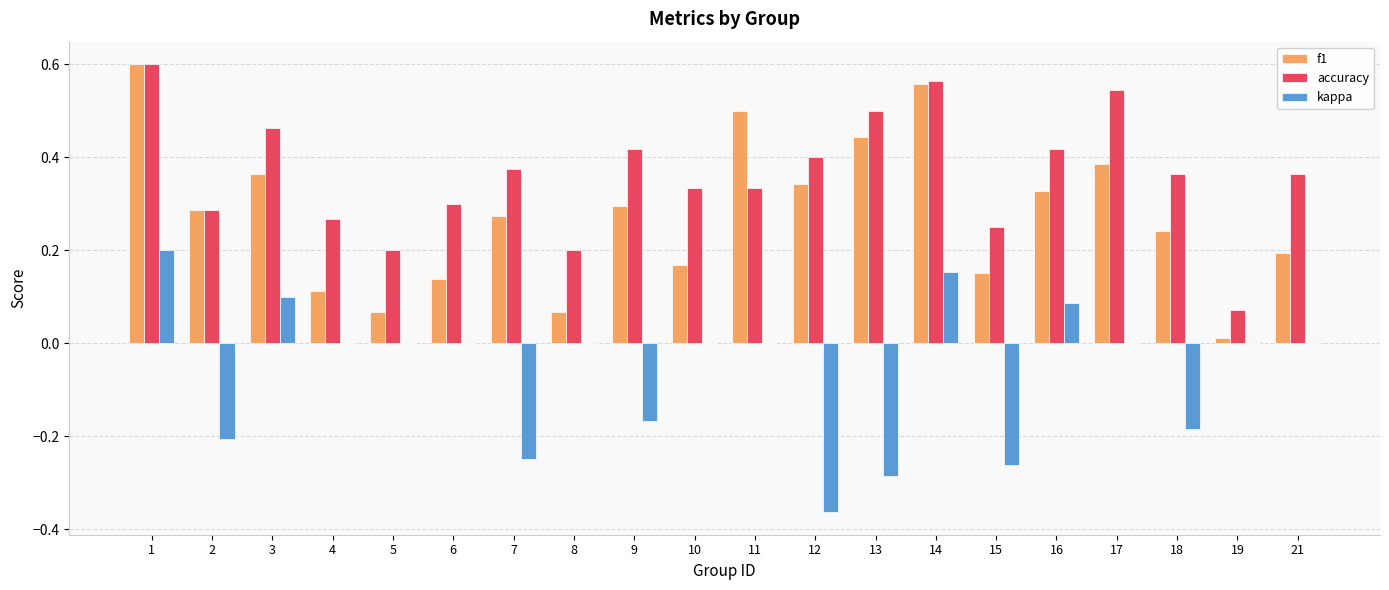

What is the sum of all kappa values?

-1.2